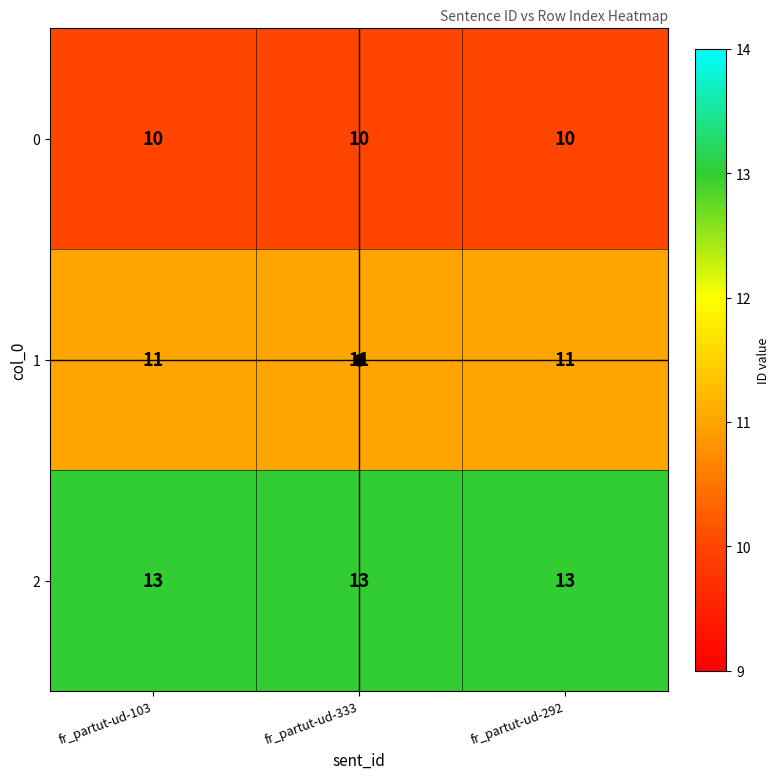

What value does the 2 series have at fr_partut-ud-333?

13